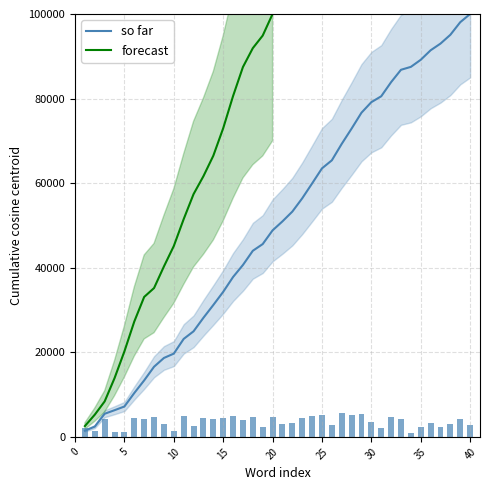

What is the average value?

3577.8